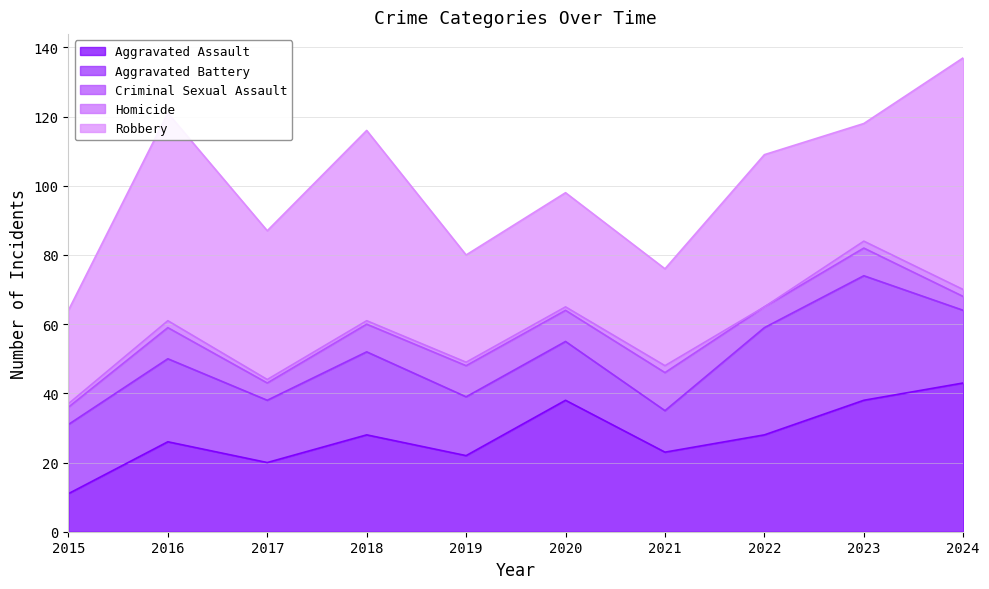

Does the chart have visible grid lines?

Yes